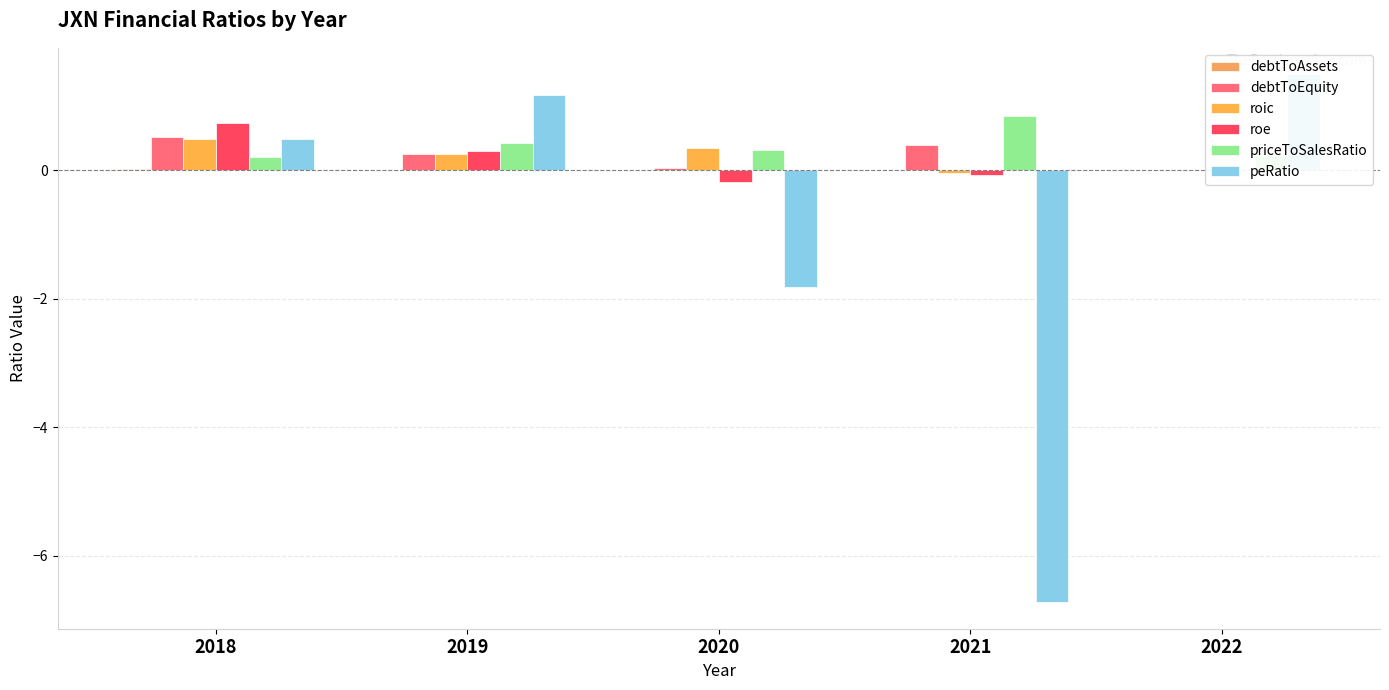

What is the difference between the second highest and second lowest values in the roic series?

0.4